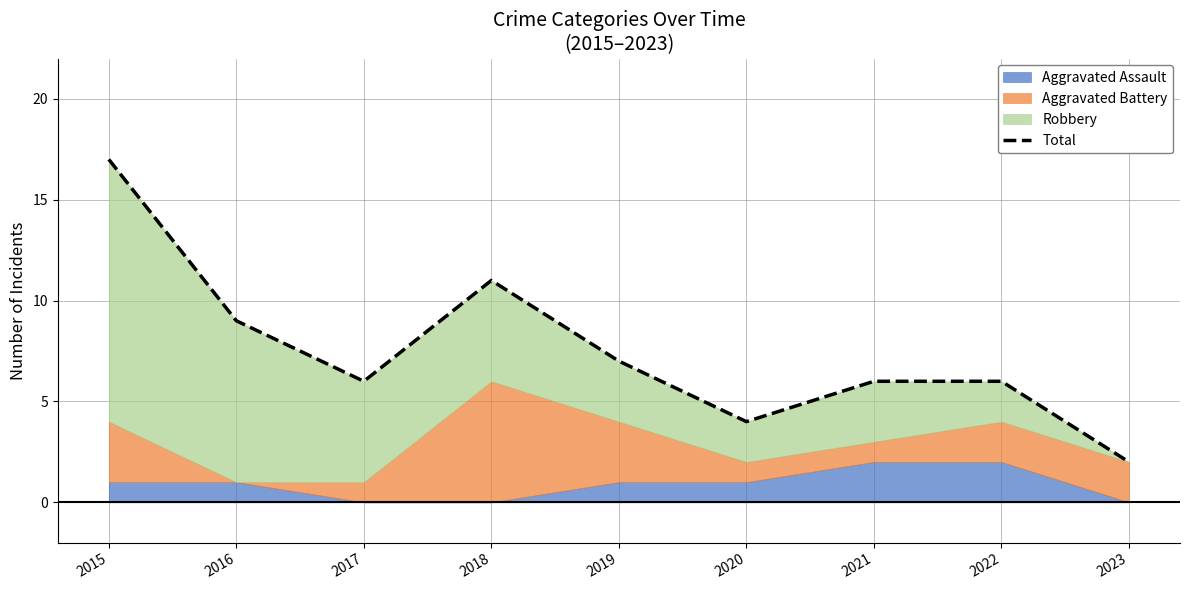

Reading left to right, transcribe all the data shown in this chart.

2015=17	2016=9	2017=6	2018=11	2019=7	2020=4	2021=6	2022=6	2023=2